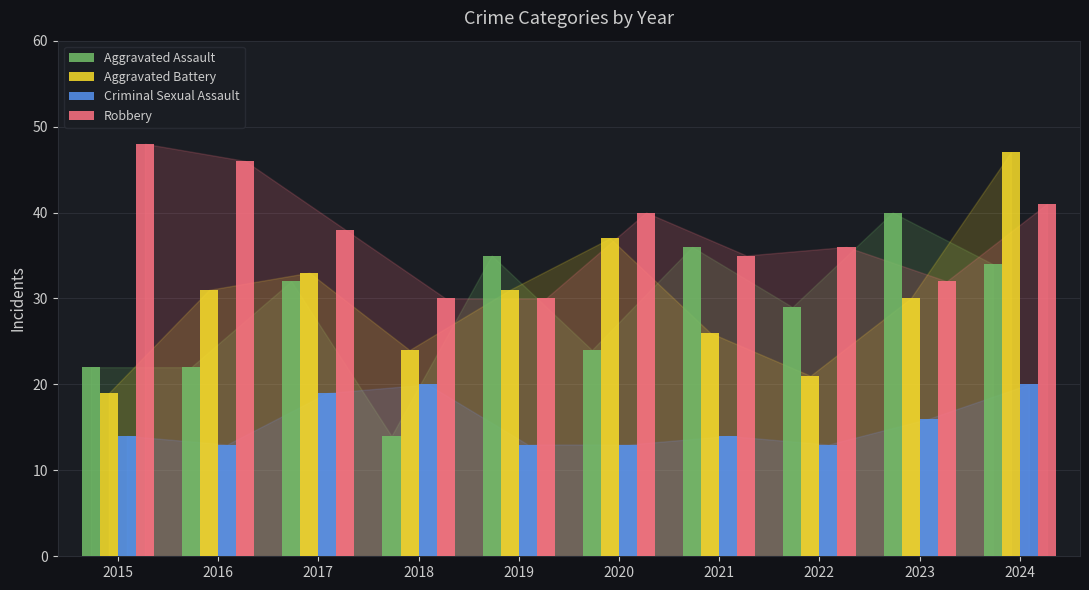

At how many categories does at least one series exceed 41?

3